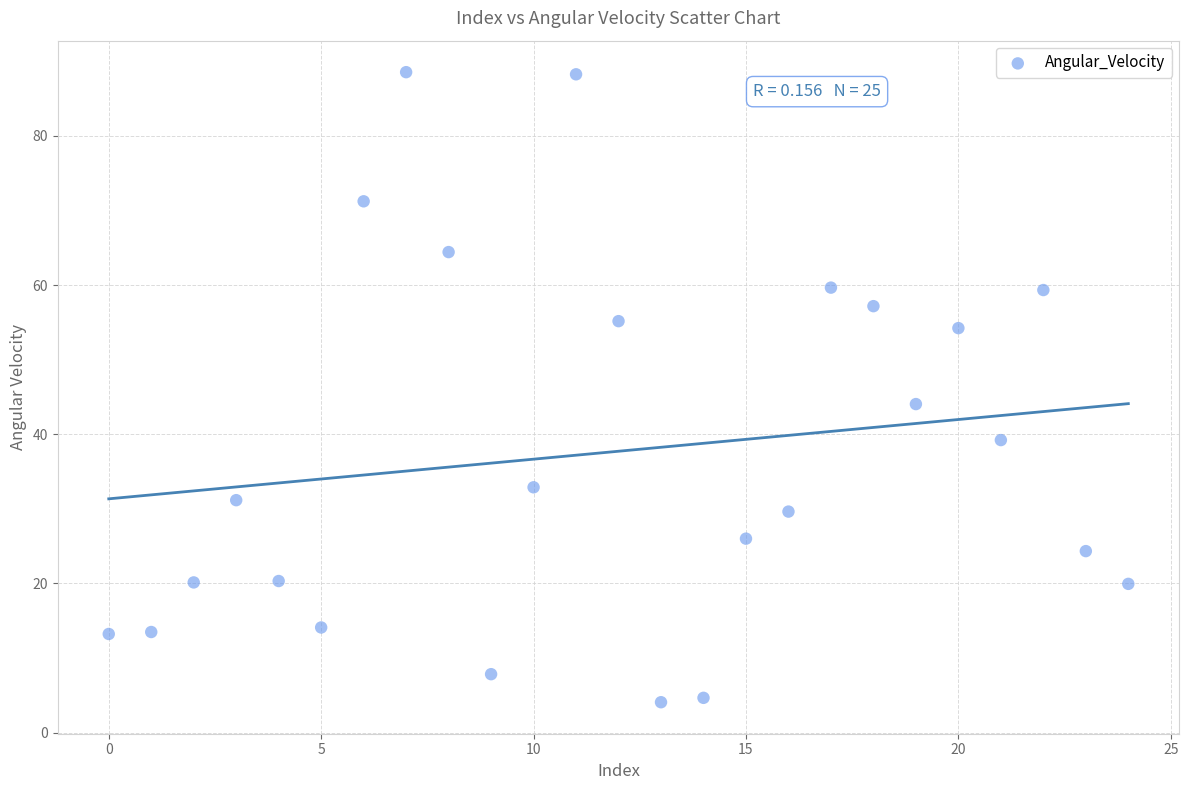

What Y value in the scatter plot is closest to 46?

44.1